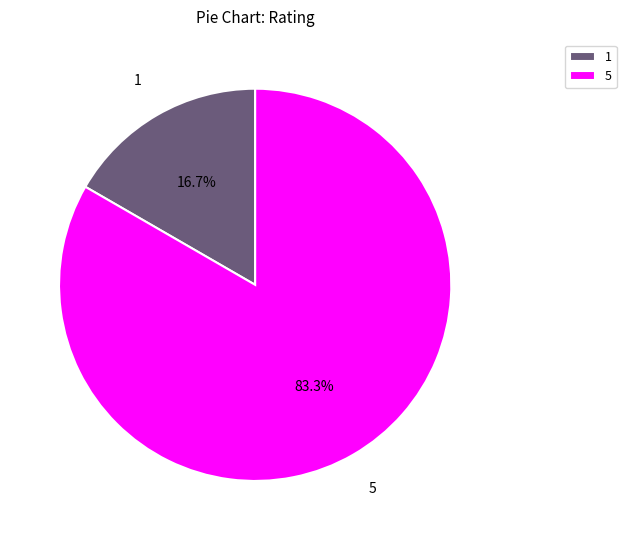

Which category has the biggest portion of the pie?

5